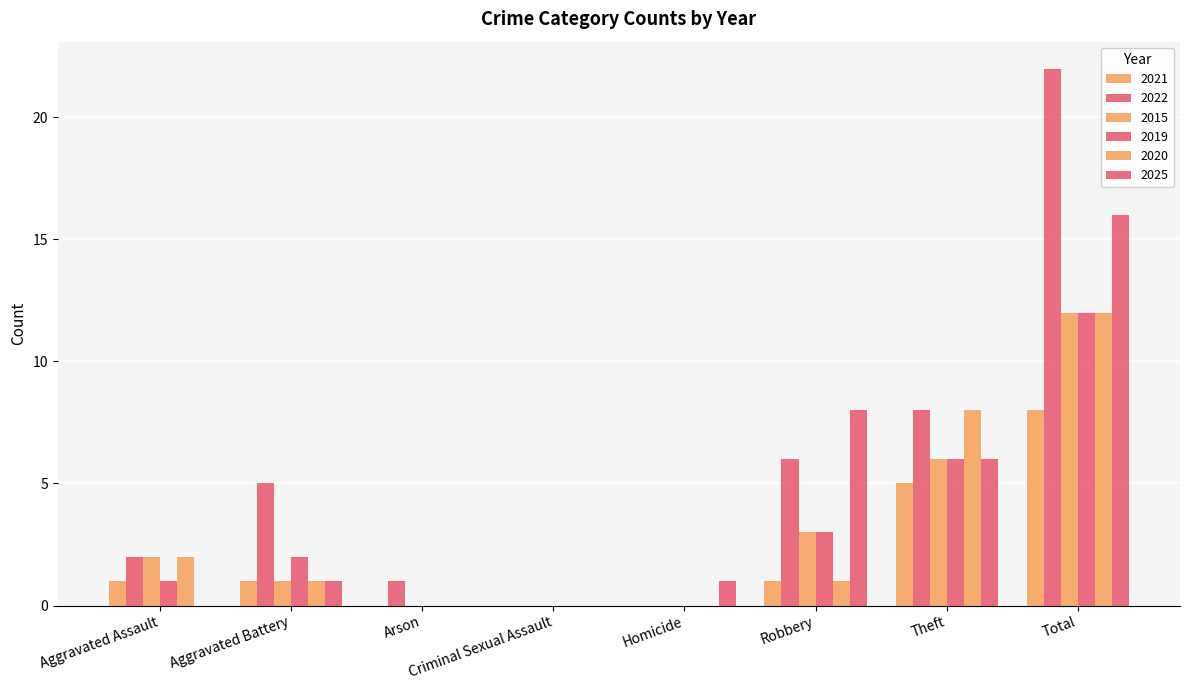

Which has a higher value, Homicide or Arson?

Homicide